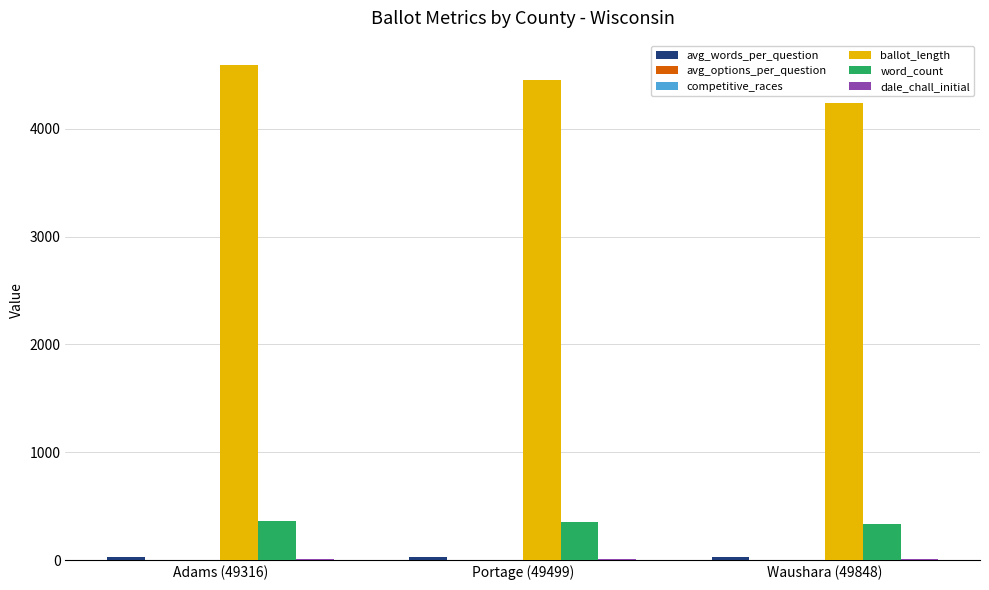

Which series has the largest total across all categories?

ballot_length